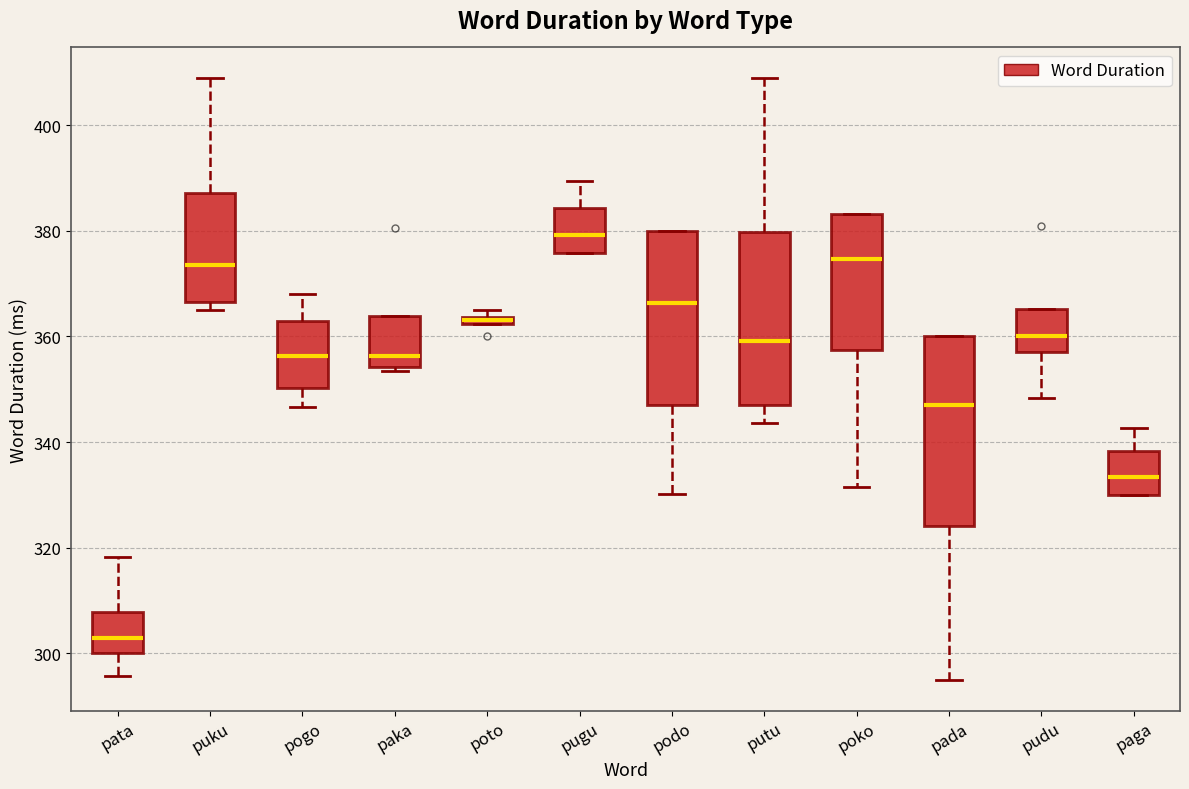

Which box is the tallest, from its lower edge to its upper edge?

pada